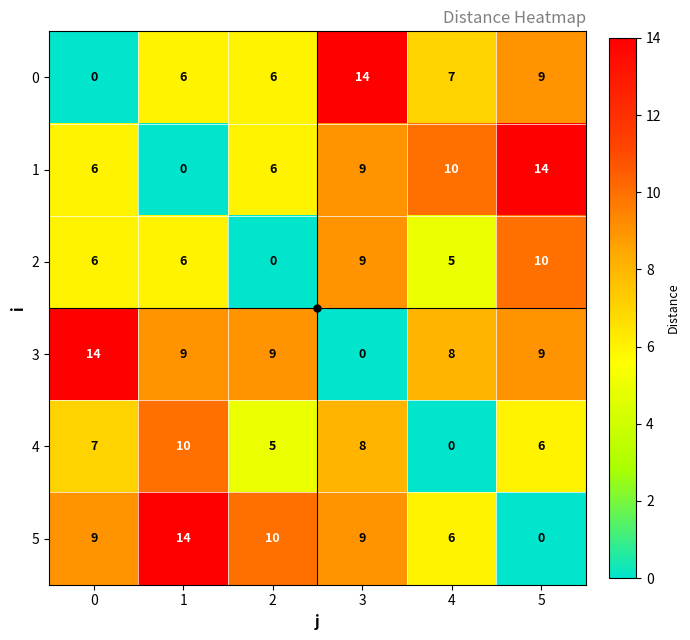

What is the maximum value for 0?

14